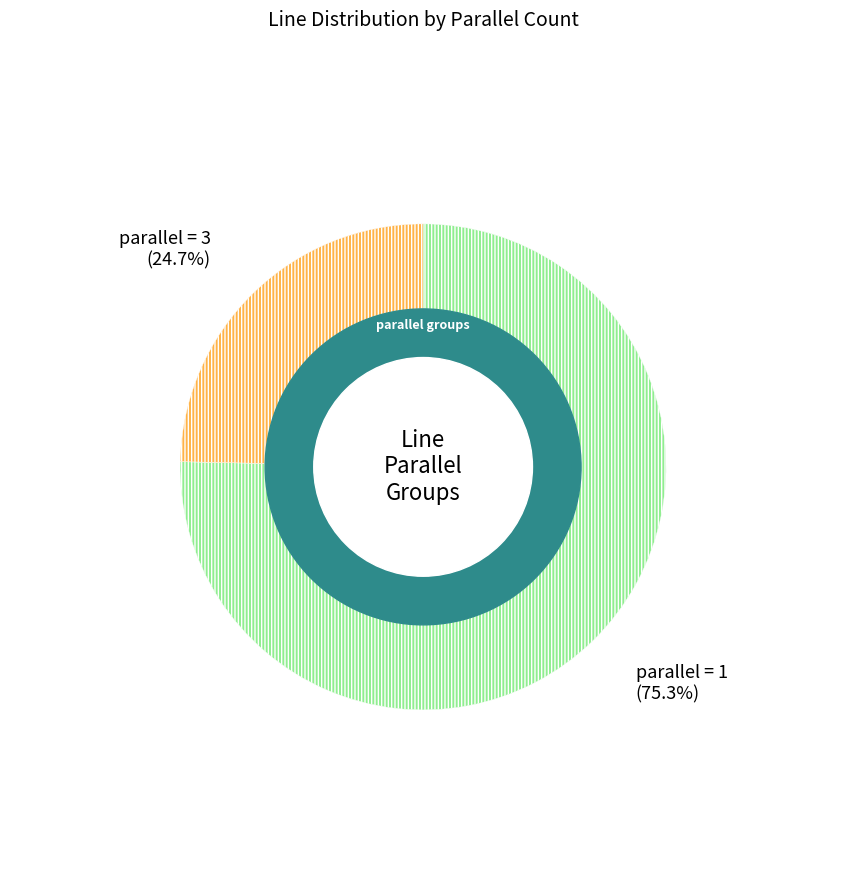

Does any single category account for the majority?

Yes